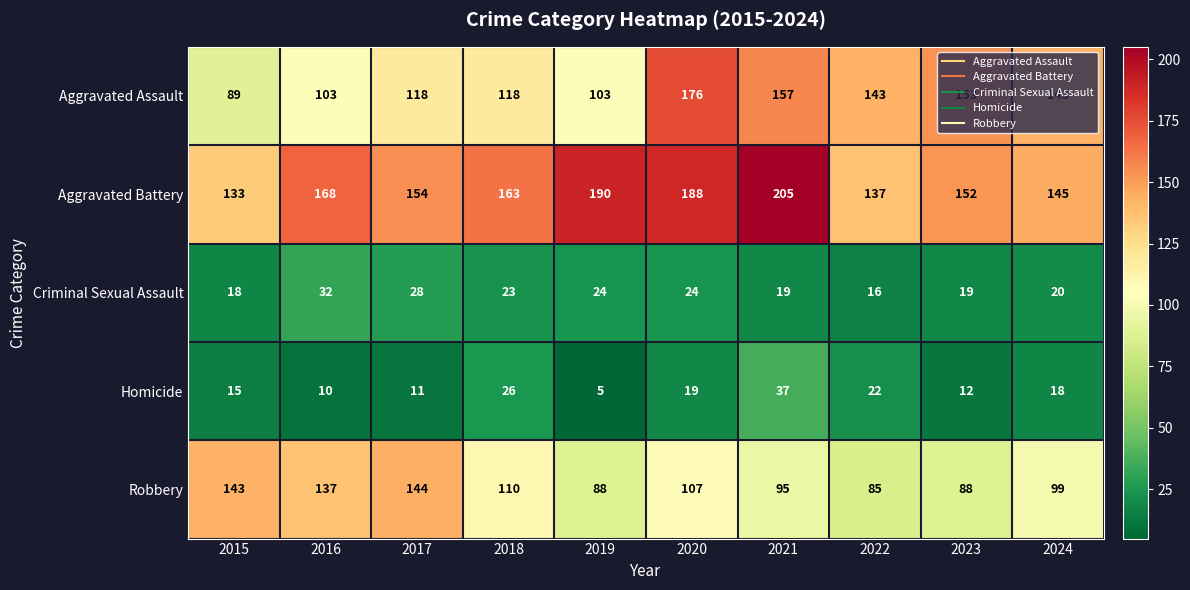

What is the approximate value of Robbery at 2015?

143